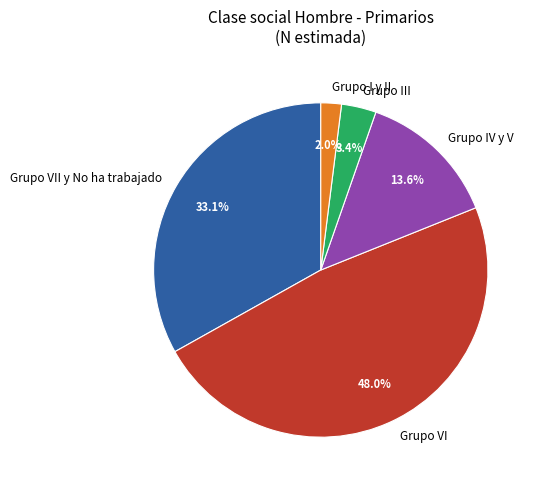

Which slice is the largest?

Grupo VI